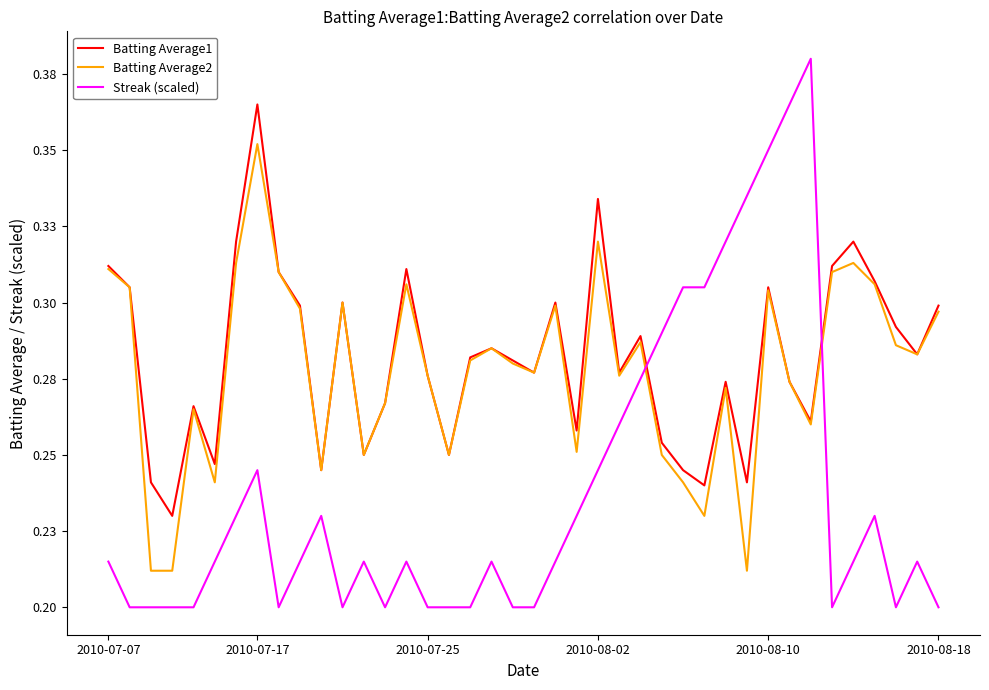

Which series has the largest total across all categories?

Batting Average1